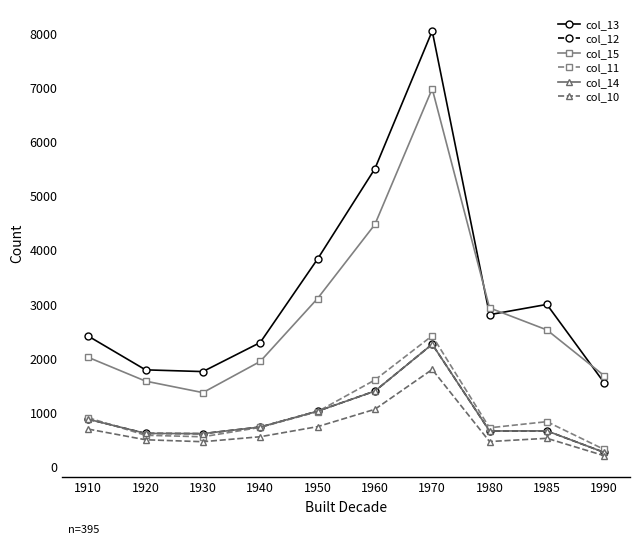

At which category is the sum across all series the highest?

1970